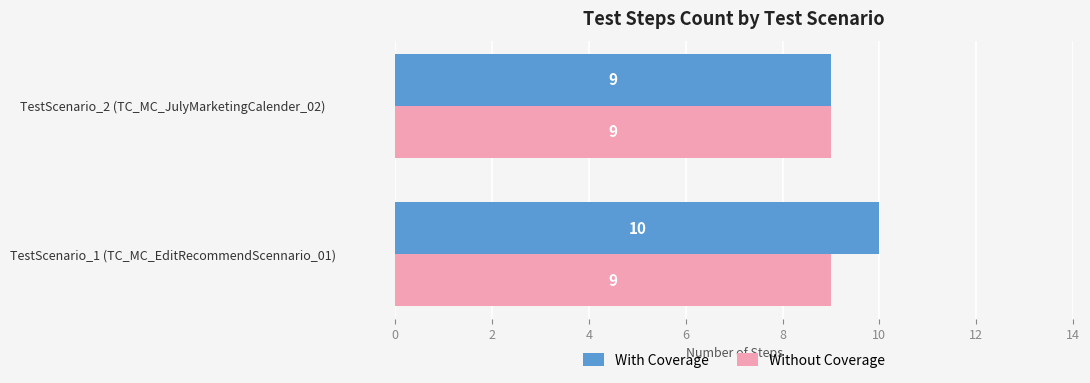

At which label is With Coverage closest to 9?

TestScenario_2 (TC_MC_JulyMarketingCalender_02)